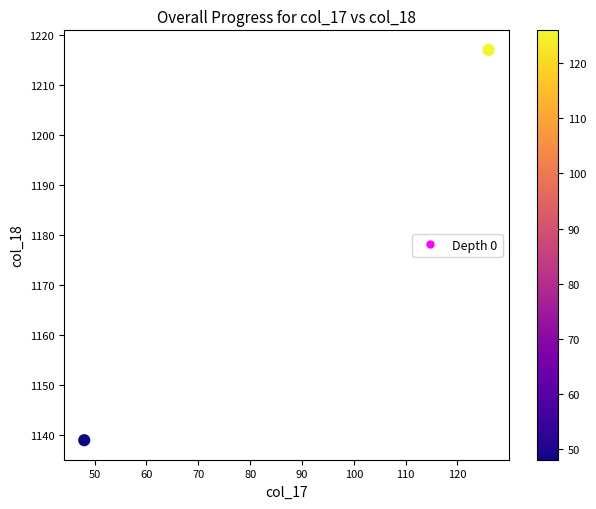

What is the range of X values (max minus min)?

78